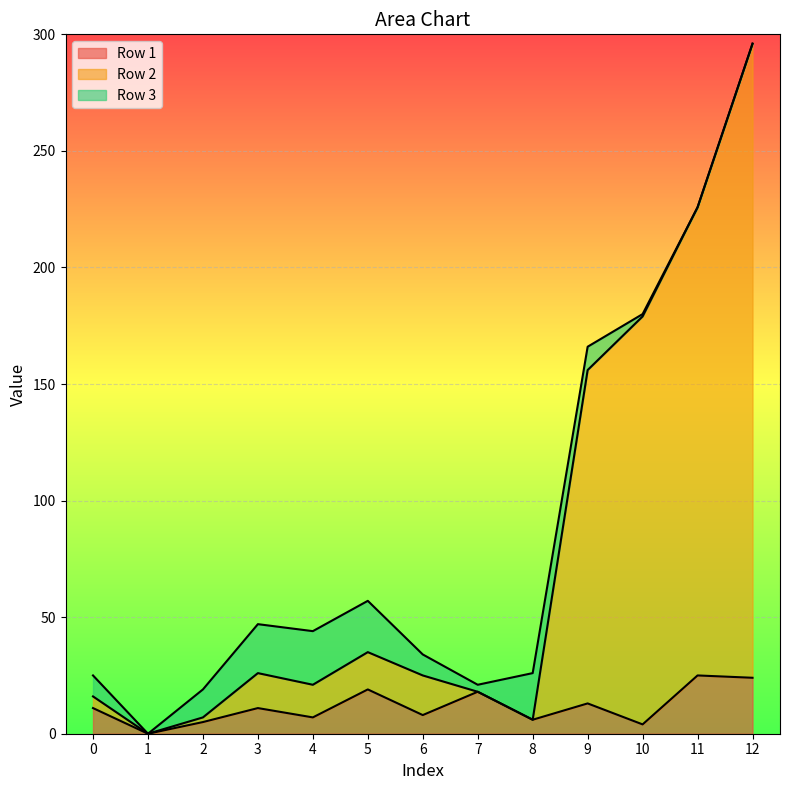

List the labels in order of Row 1 value, smallest first.

1, 10, 2, 8, 4, 6, 0, 3, 9, 7, 5, 12, 11